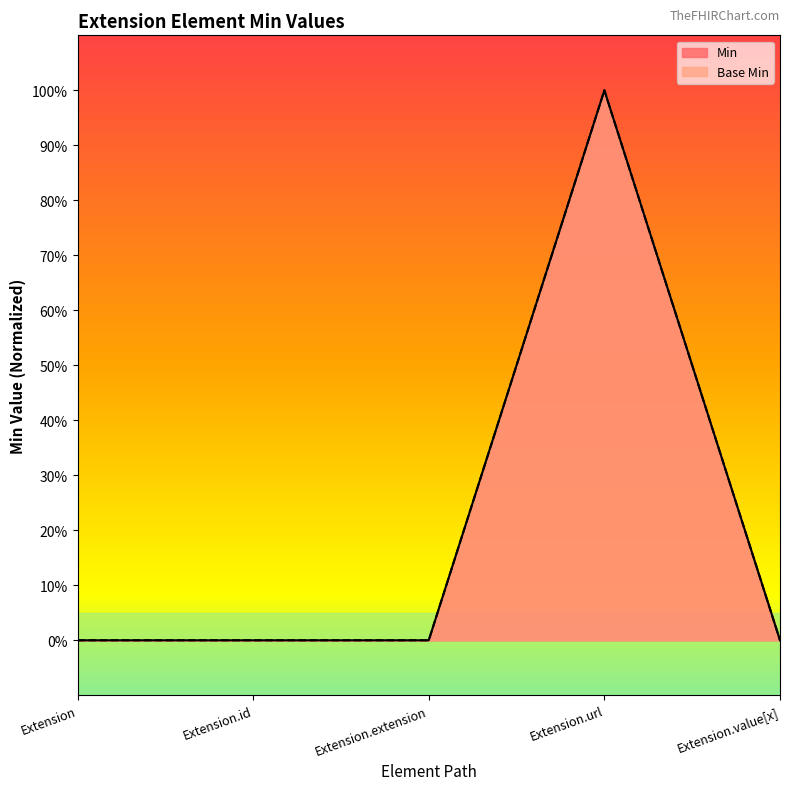

True or false: Base Min and Min intersect in this chart.

False